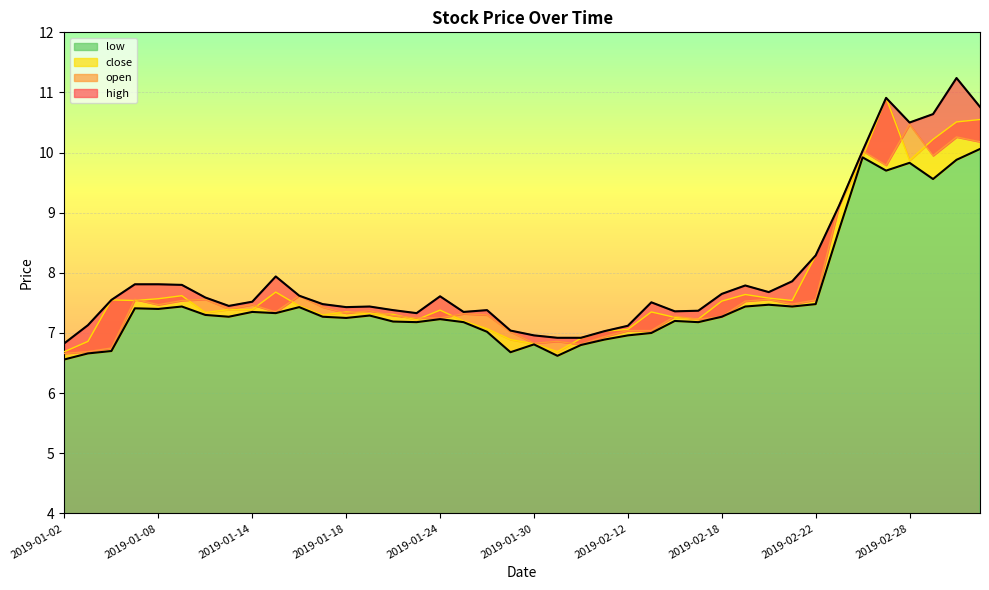

What are all the series names shown in the legend?

open, close, high, low